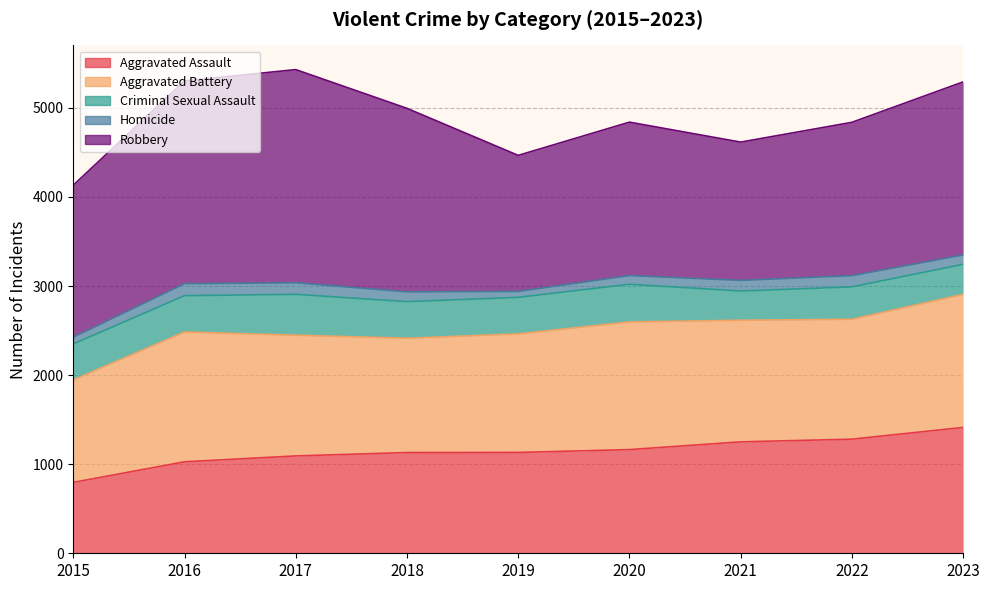

What is the sum of all Aggravated Battery values?

12215